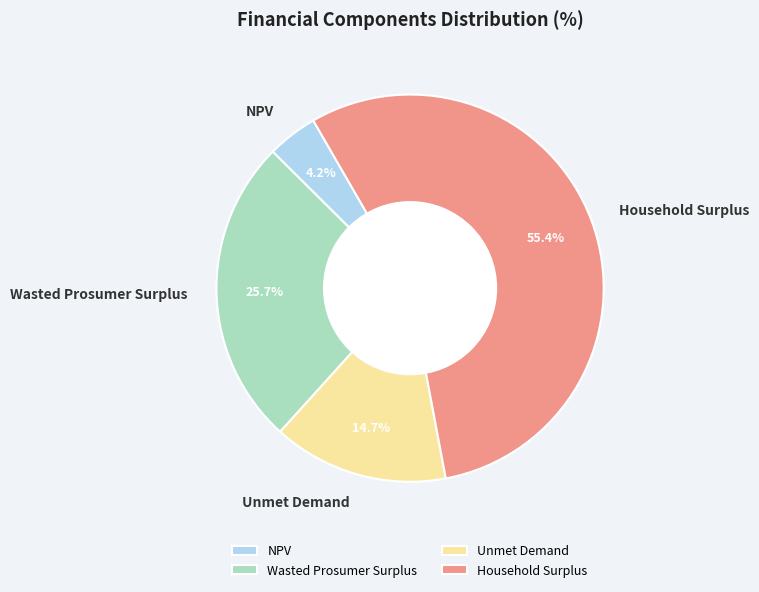

How many slices are in this pie chart?

4